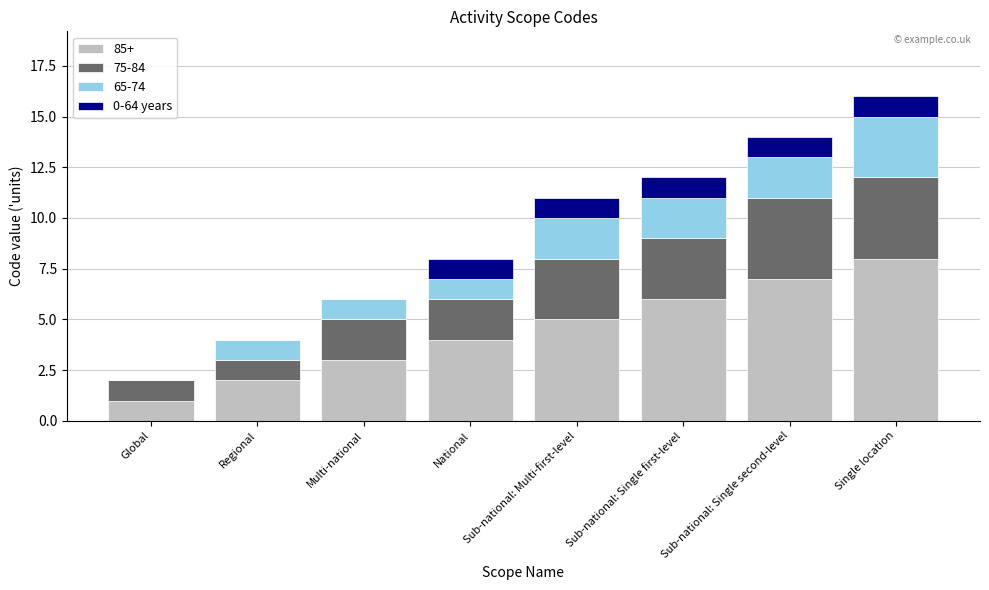

What is the sum of all 85+ values?

36